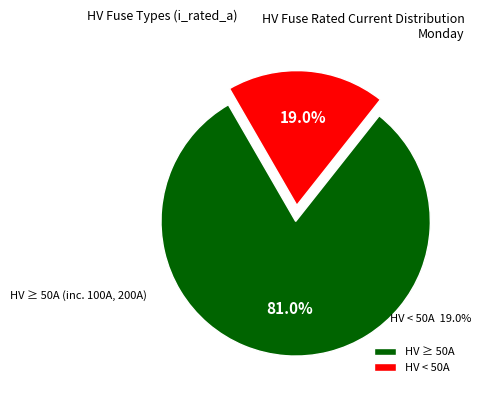

Rank the categories by value from highest to lowest.

HV ≥ 50A, HV < 50A